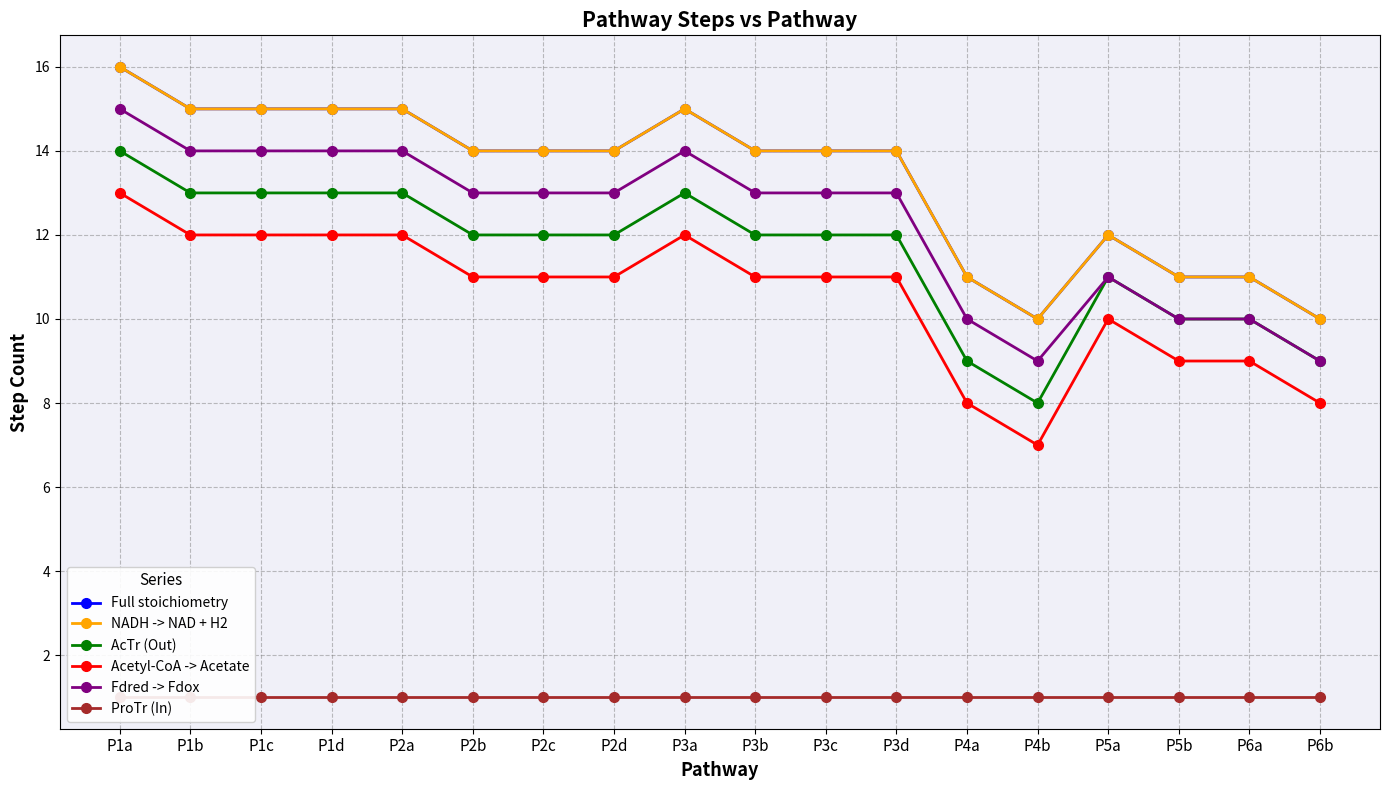

What is the difference between the highest and lowest values at P1d?

14